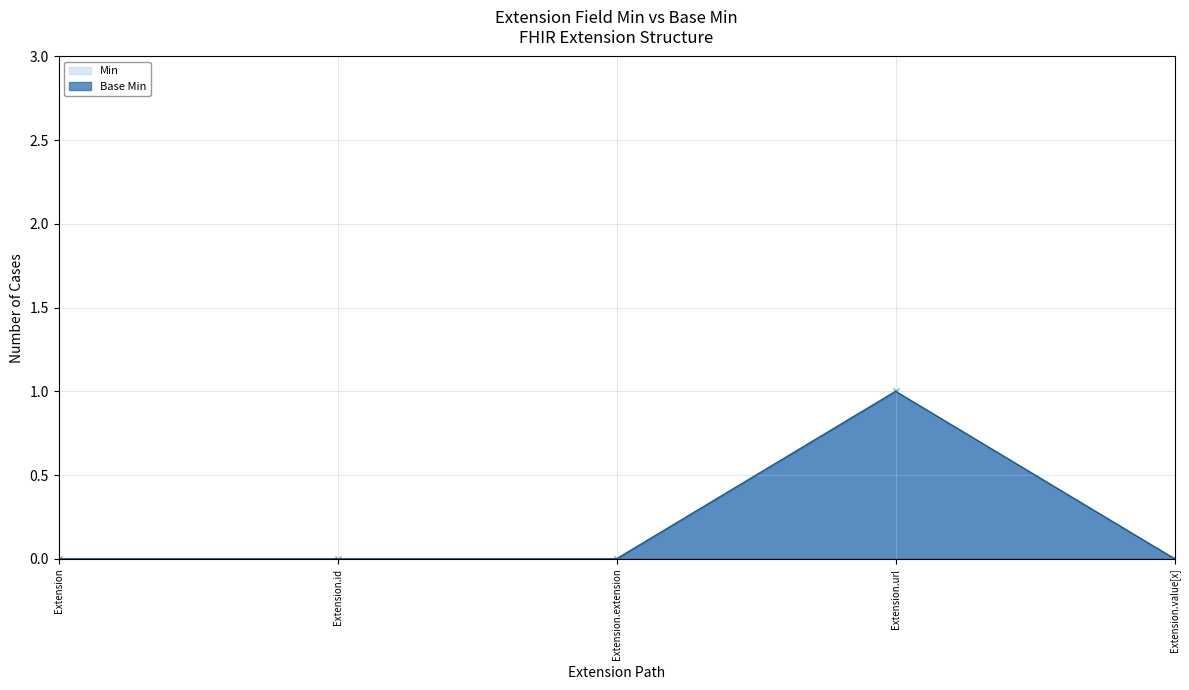

Reading right to left, list all the values displayed in this chart.

Min: Extension.value[x]=0	Extension.url=1	Extension.extension=0	Extension.id=0	Extension=0
Base Min: Extension.value[x]=0	Extension.url=1	Extension.extension=0	Extension.id=0	Extension=0